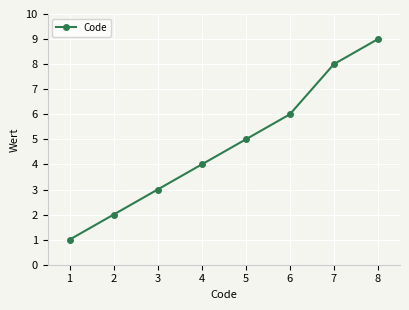

Approximately how many times larger is the value at 1 compared to 6?

0.2